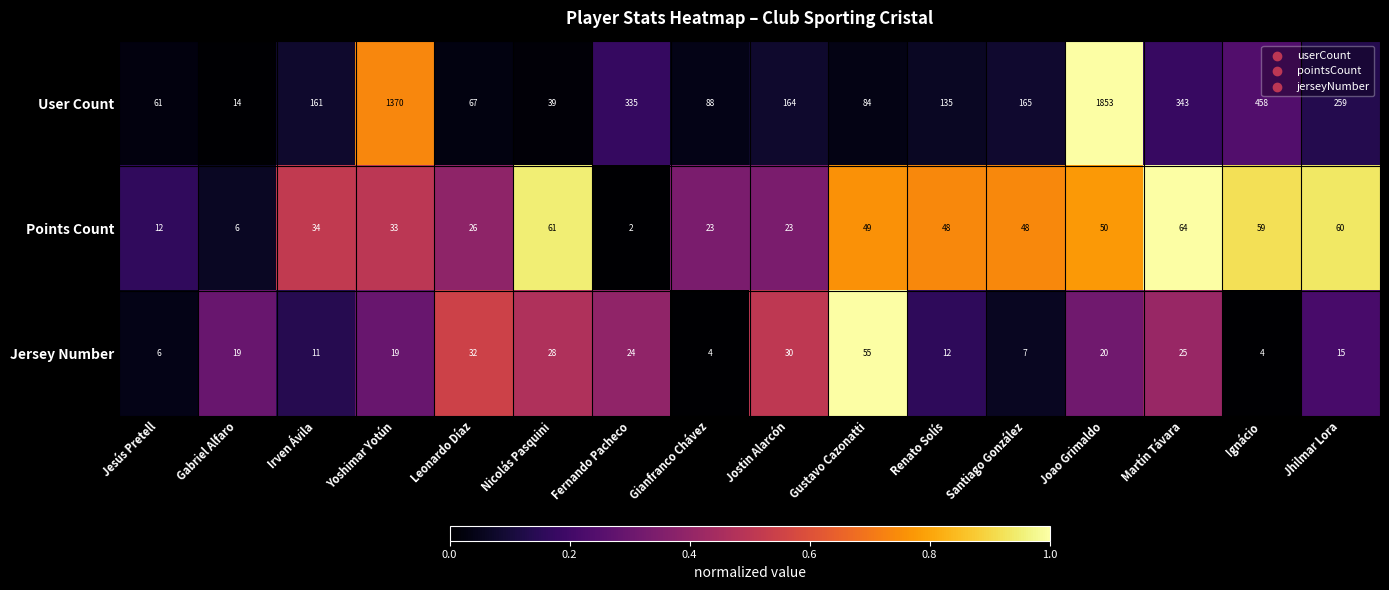

Which series has the widest spread of values?

User Count